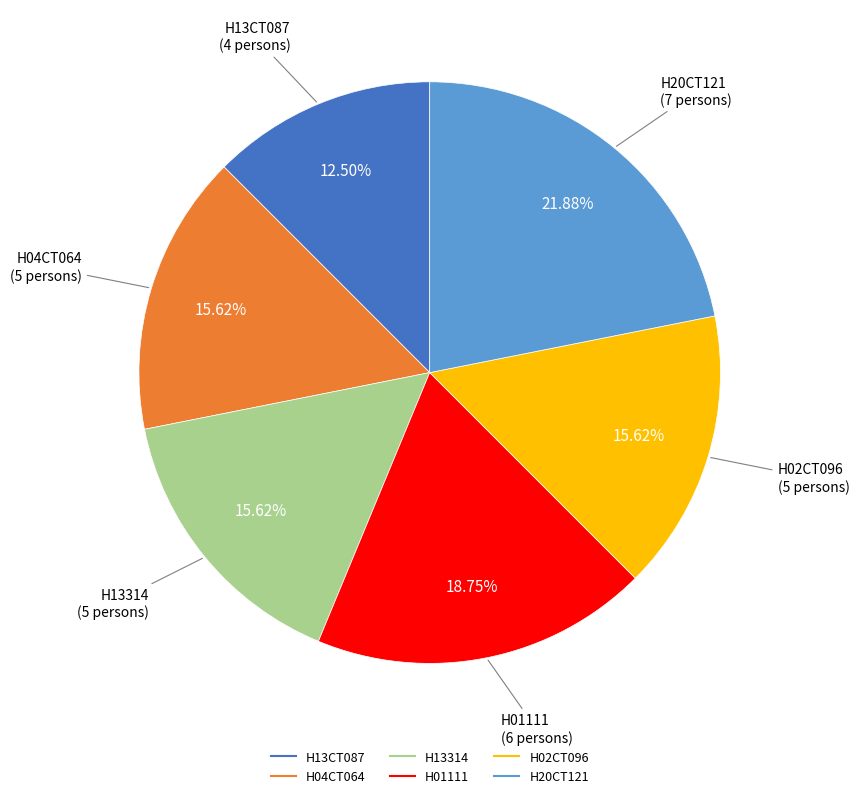

Count the number of slices in the pie.

6